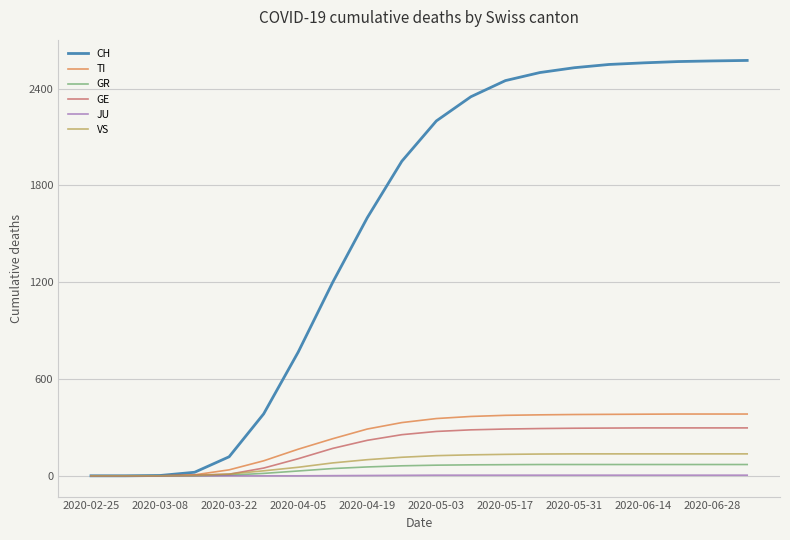

How many lines are shown in the chart?

6